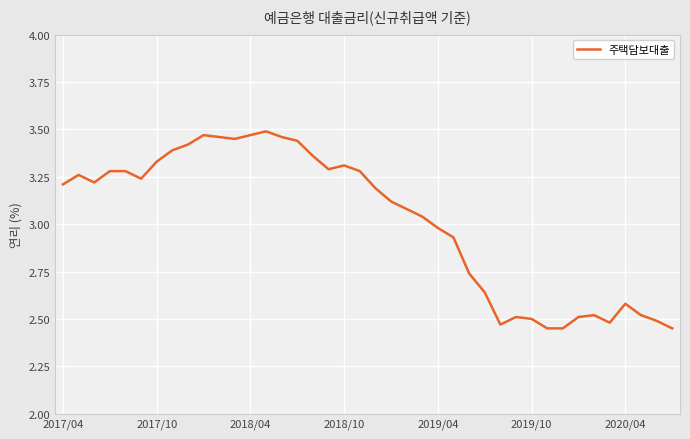

What is the difference between the maximum and minimum values?

1.0